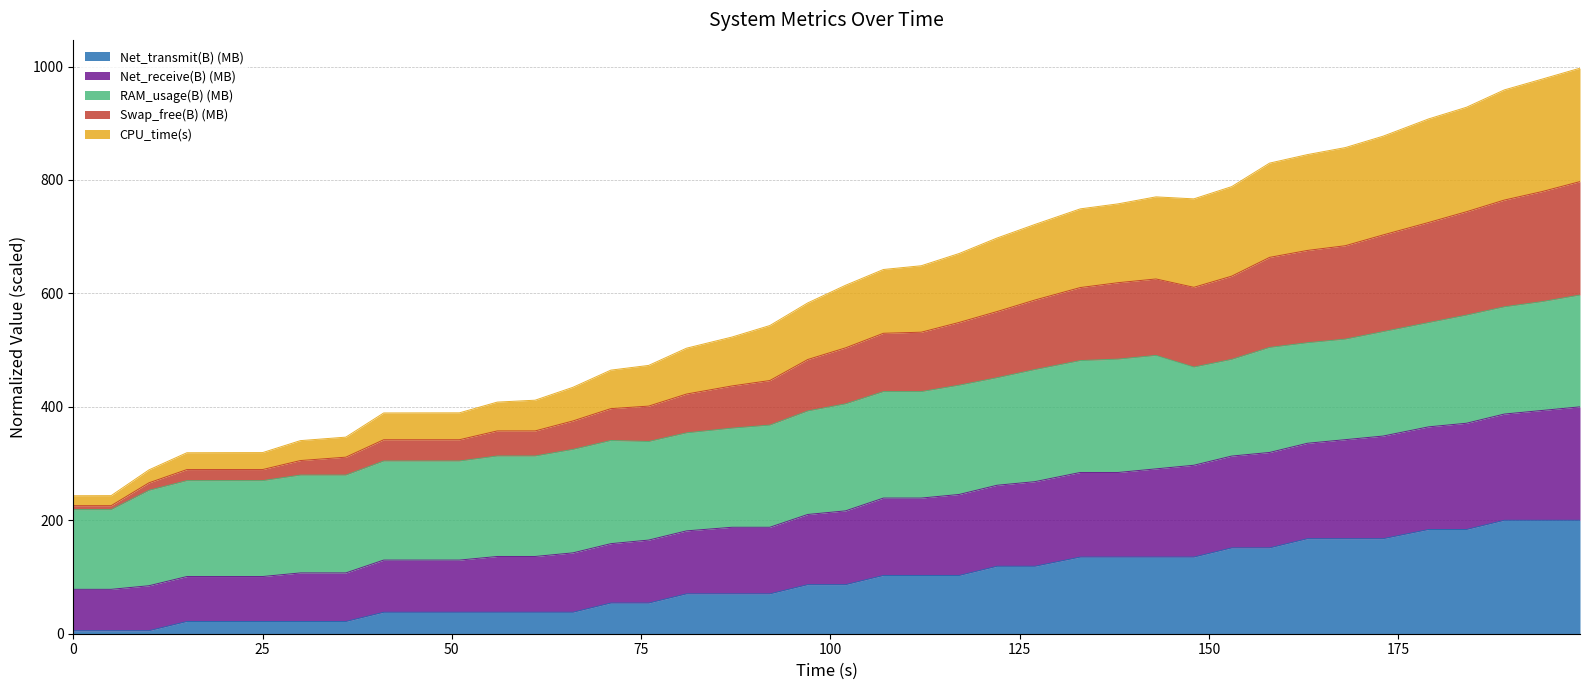

Which has a higher value, 87 or 158?

158